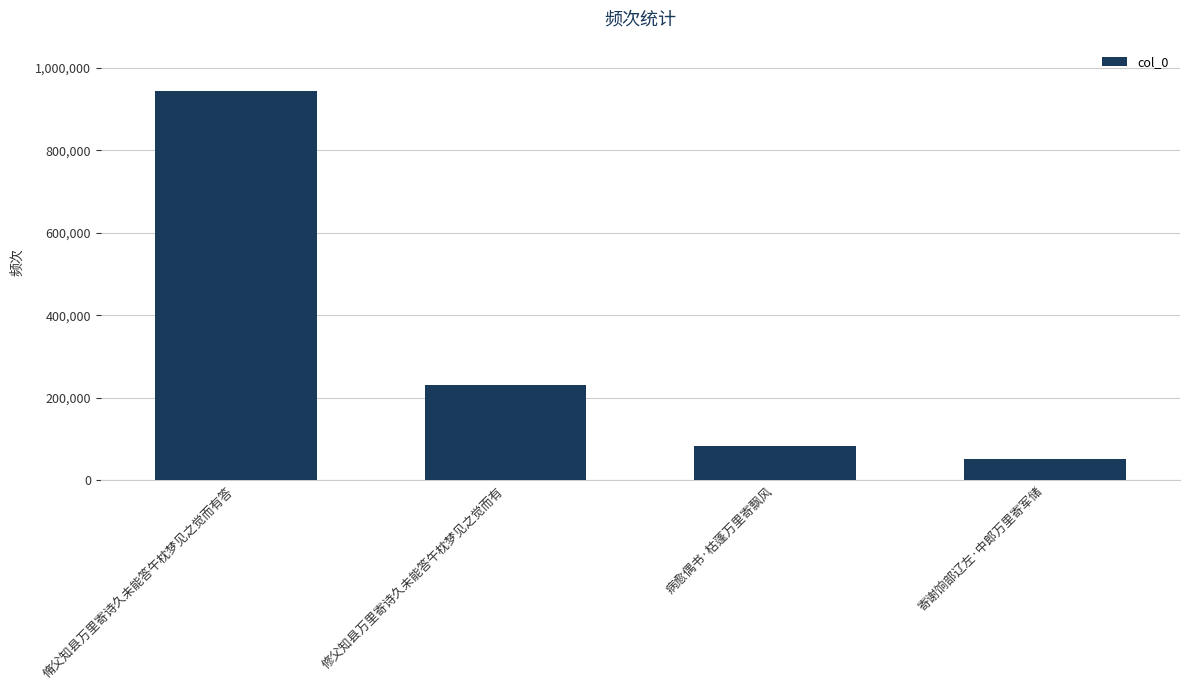

What is the sum of the values at 病愈偶书·枯蓬万里寄飘风 and 脩父知县万里寄诗久未能答午枕梦见之觉而有答?

1026068